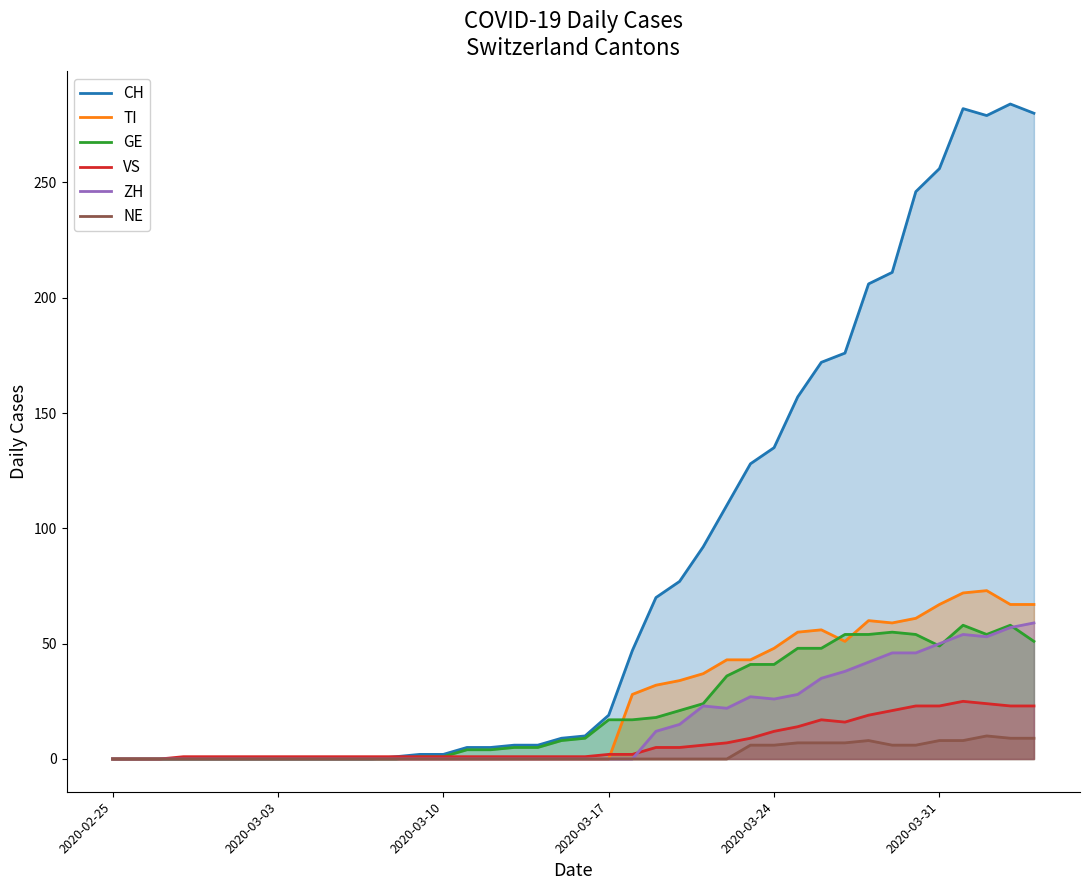

What is the difference between the maximum and minimum values in the ZH series?

59